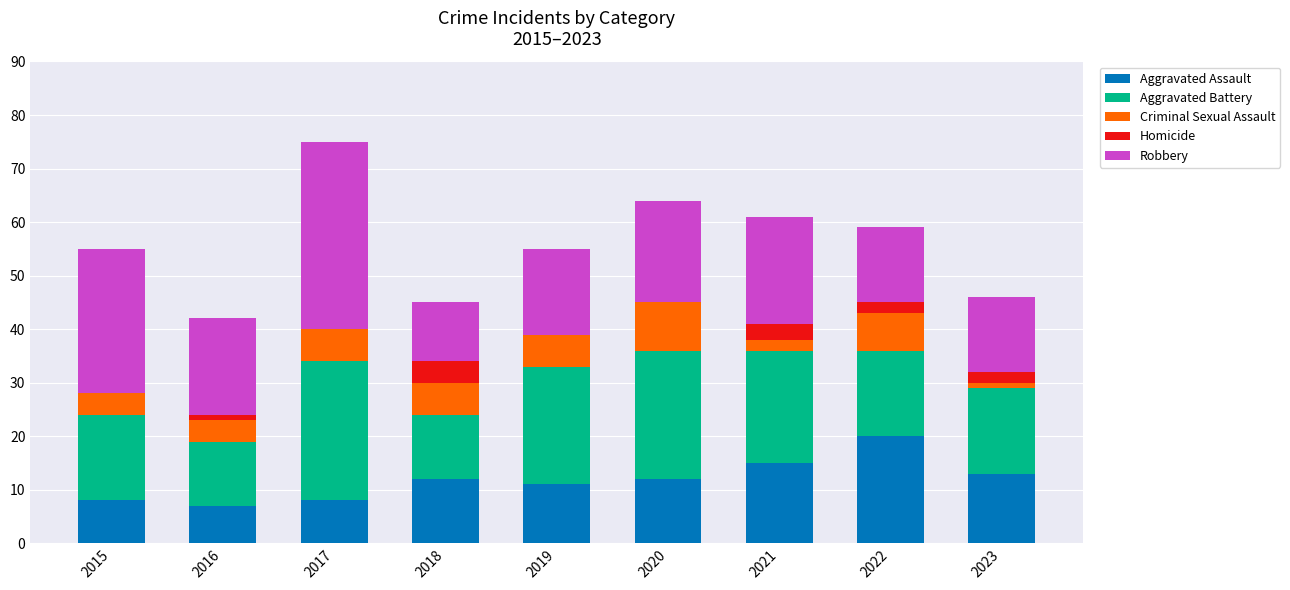

How many data points does each series have?

9